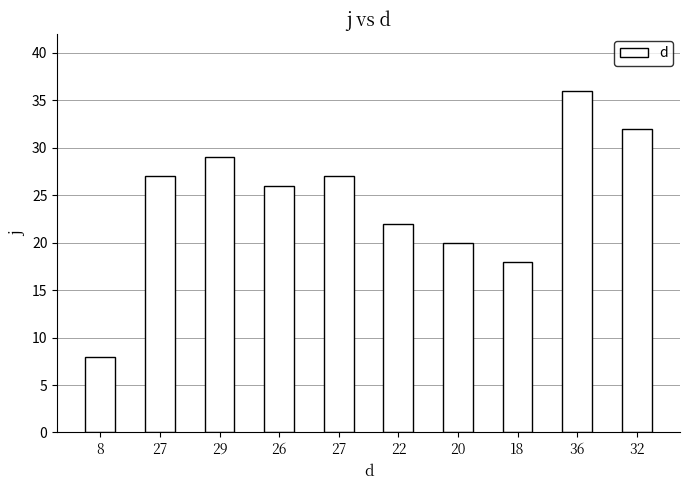

List the labels in order of value, smallest first.

8, 18, 20, 22, 26, 27, 27, 29, 32, 36